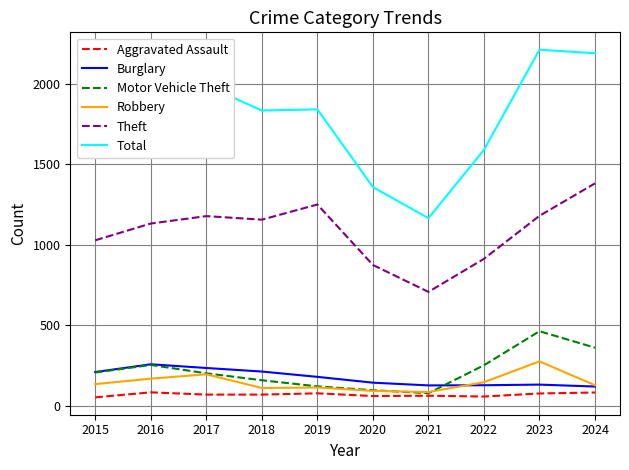

True or false: Motor Vehicle Theft has a value of 362 at 2024.

True